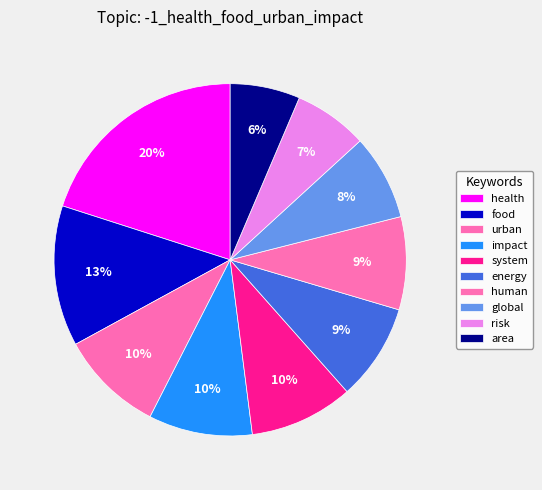

To the nearest percent, what portion does area represent?

6%